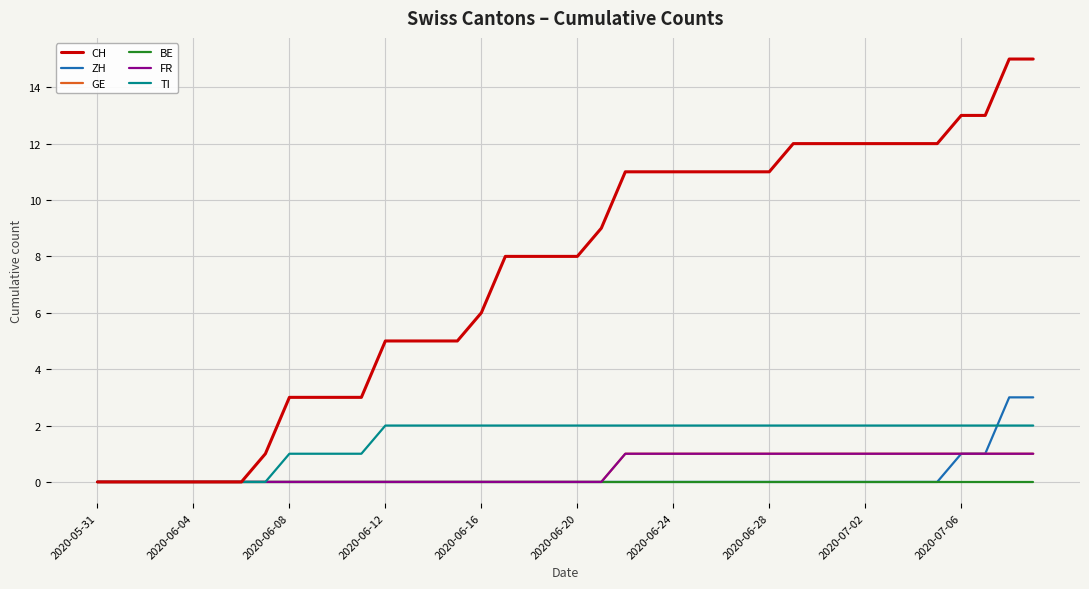

Does the chart have visible grid lines?

Yes